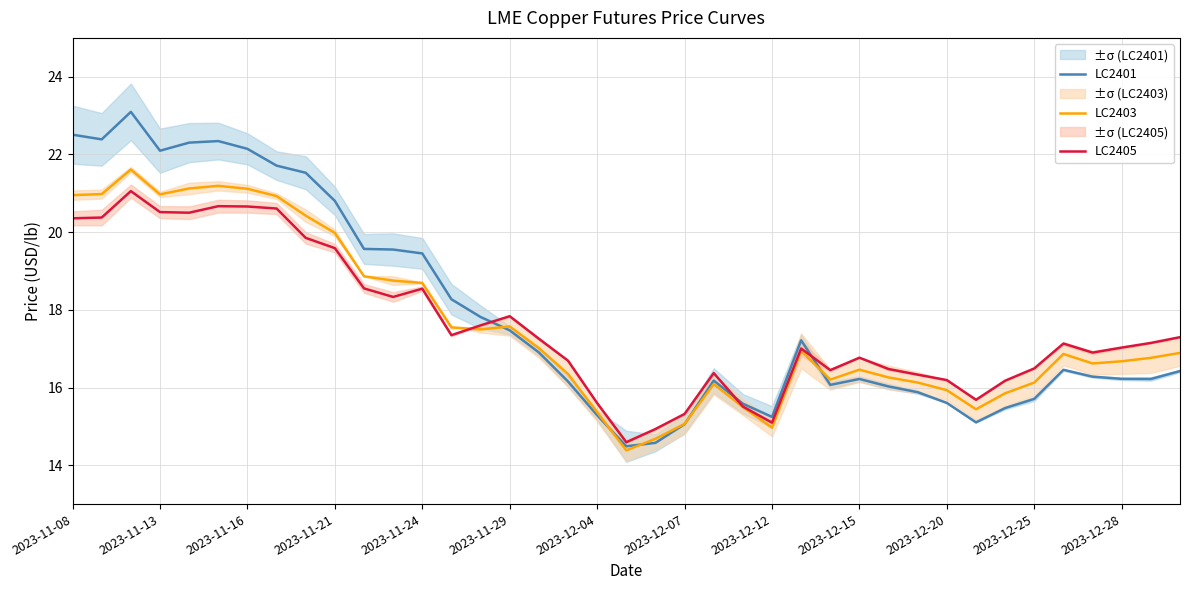

The value of LC2403 at 2023-12-12 is 35.9. True or false?

False